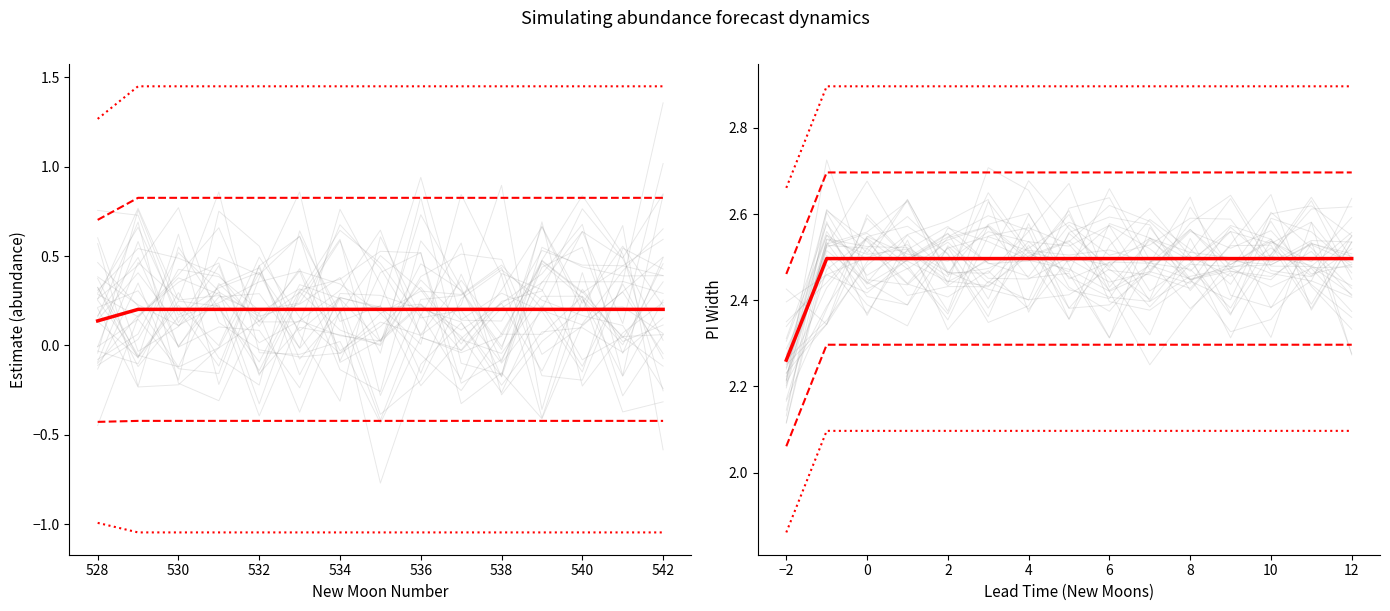

Does the chart display data point markers on the line(s)?

No